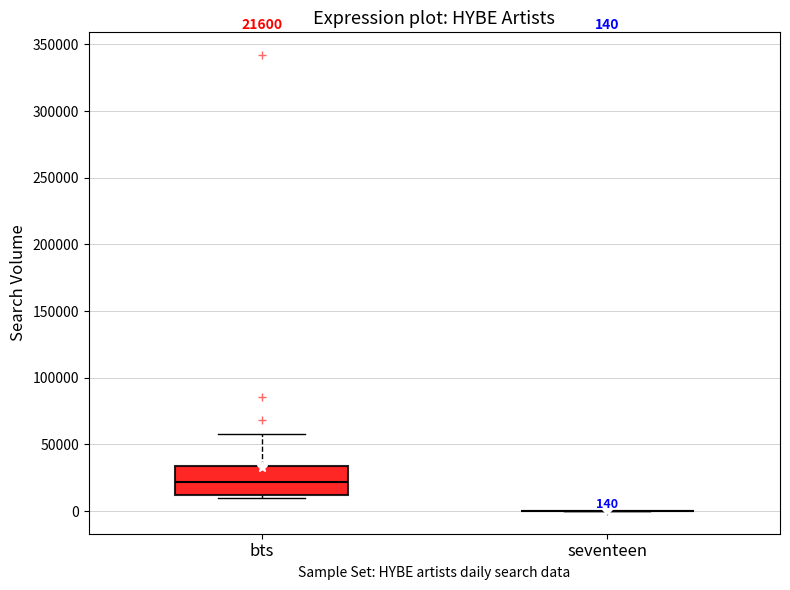

Which box is the tallest, from its lower edge to its upper edge?

bts